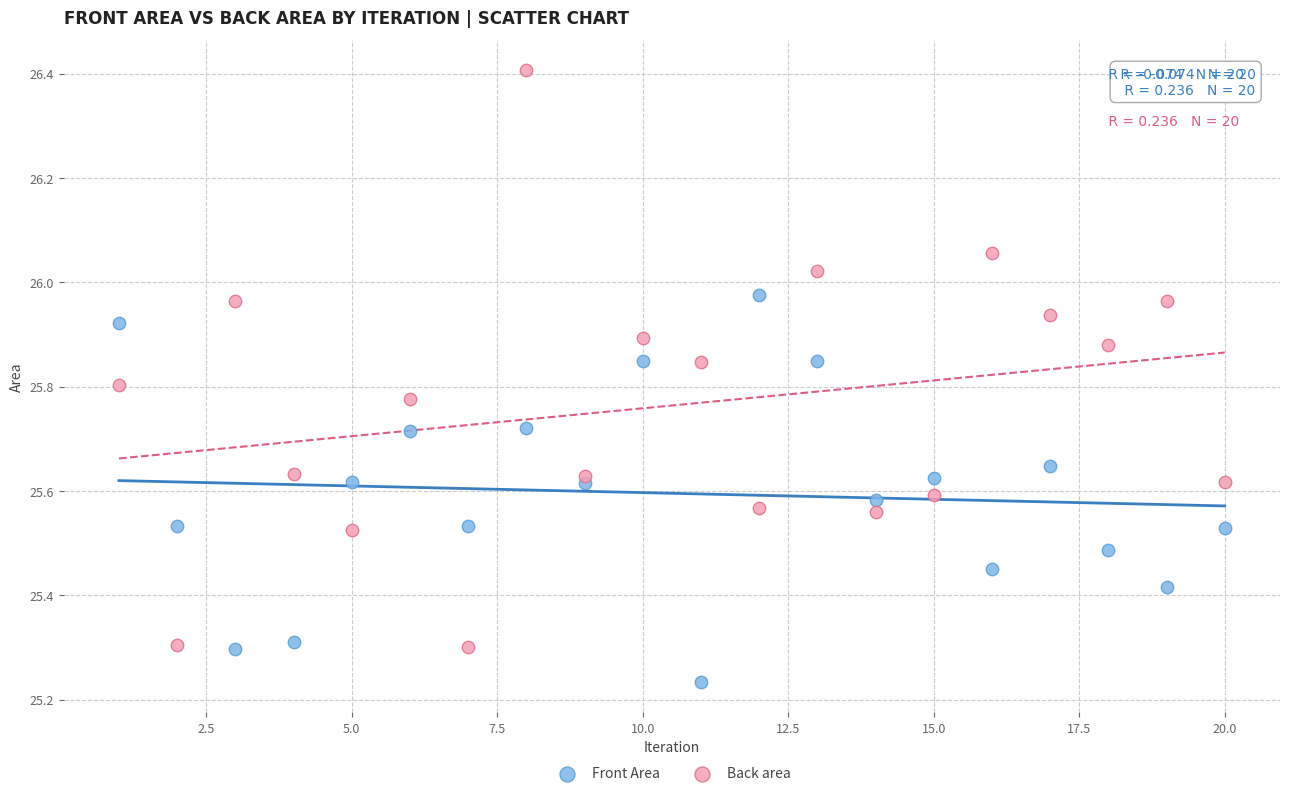

Which series contains the highest Y value?

Back area